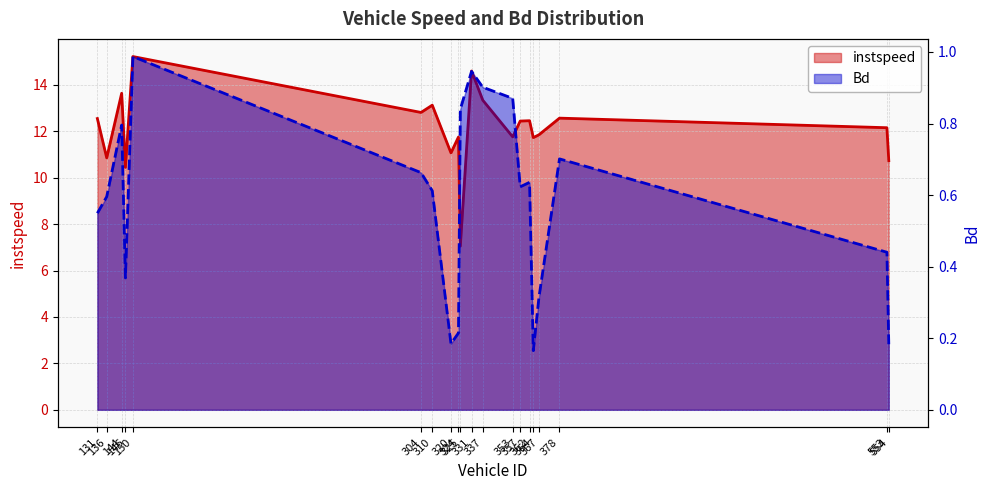

Rank the series by their maximum value, from lowest to highest.

Bd, instspeed